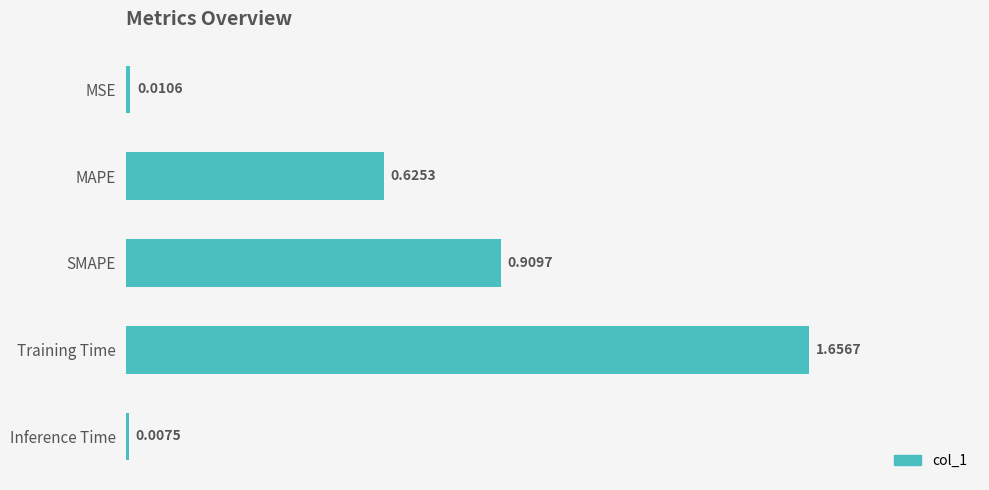

How many bars are there in total?

5